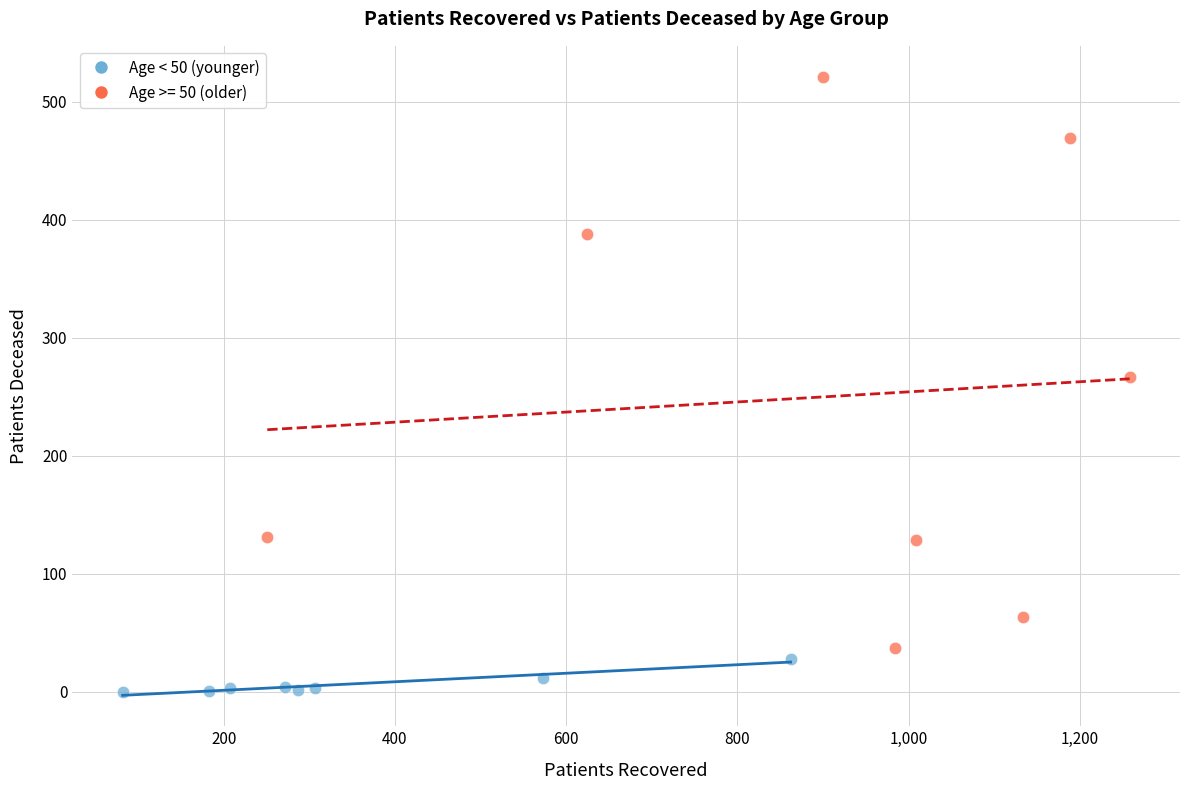

Which series reaches the maximum Y coordinate?

Age >= 50 (older)